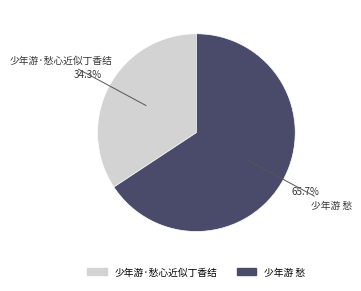

To the nearest percent, what portion does 少年游·愁心近似丁香结 represent?

34%